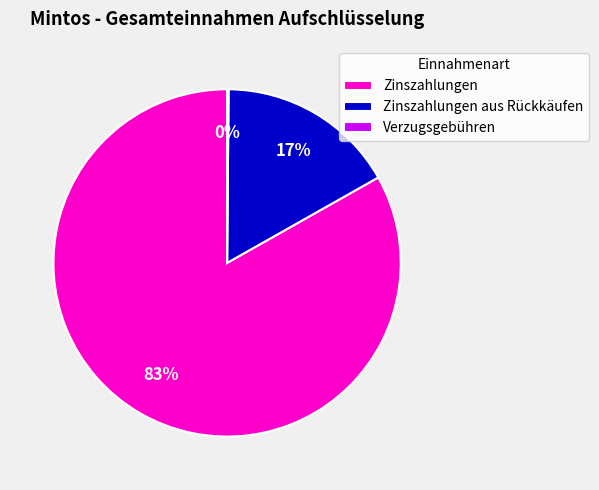

To the nearest percent, what is the average slice percentage?

33%